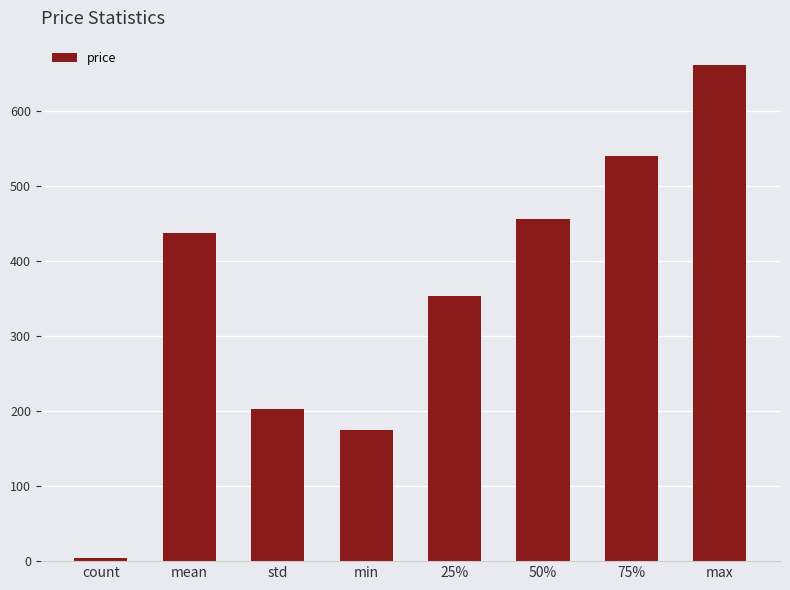

List the labels in order of value, smallest first.

count, min, std, 25%, mean, 50%, 75%, max